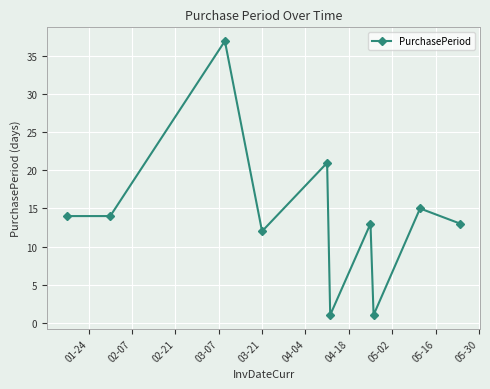

What is the average value?

14